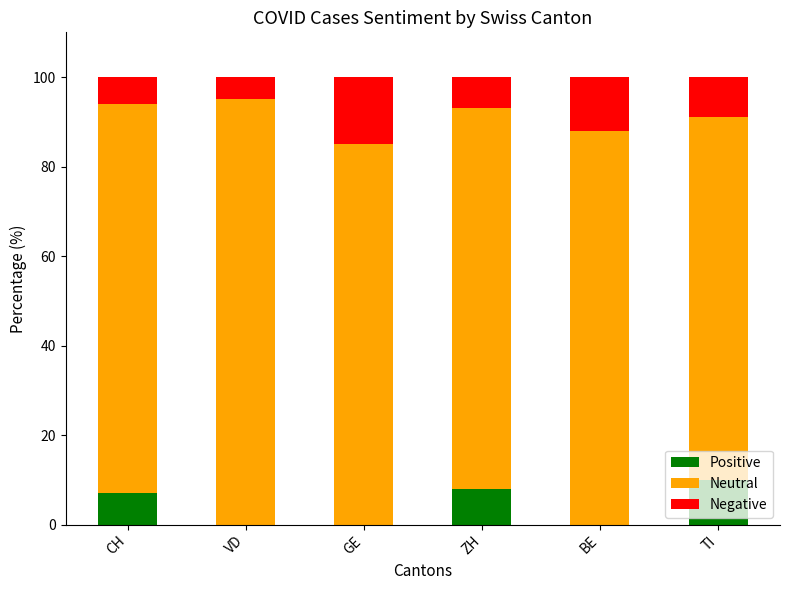

The value of Positive at TI is 18. True or false?

False